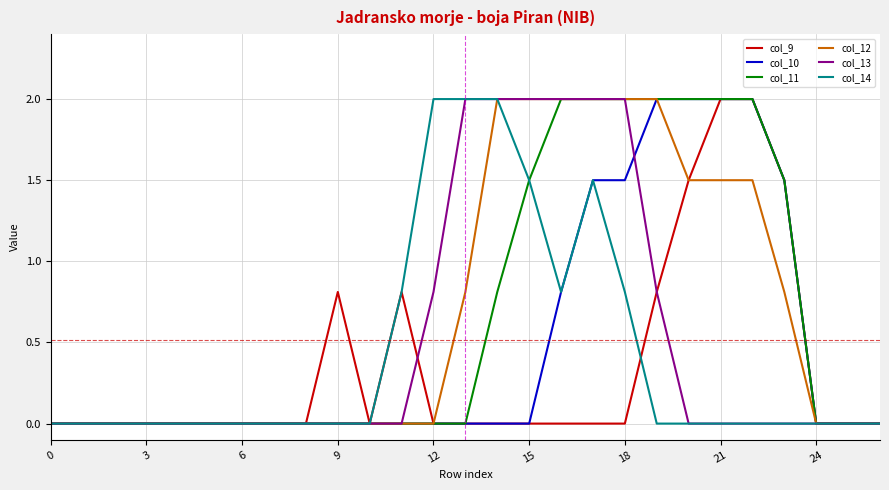

What is the maximum value shown in the chart?

2.0